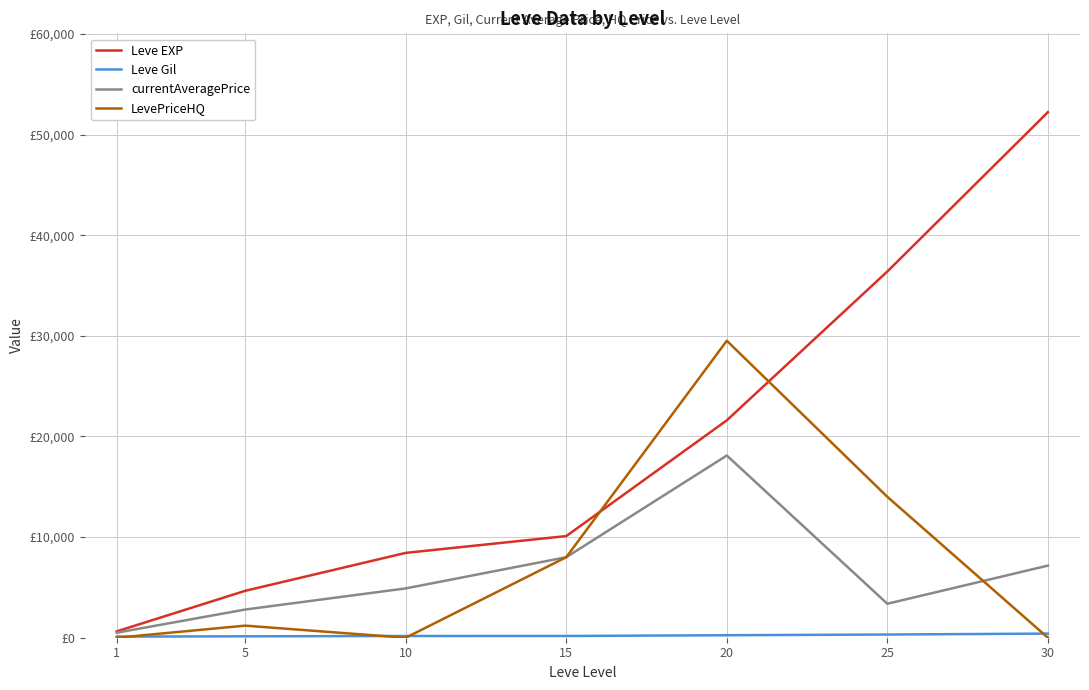

Is this an area chart (filled region under the line)?

No